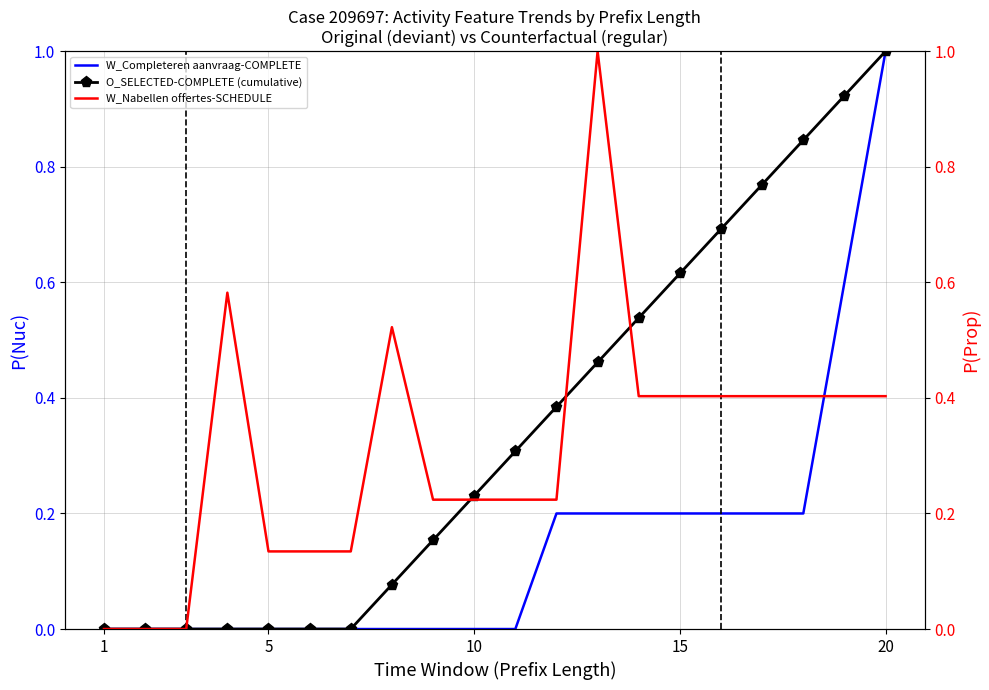

At which label does W_Completeren aanvraag-COMPLETE reach its peak?

20